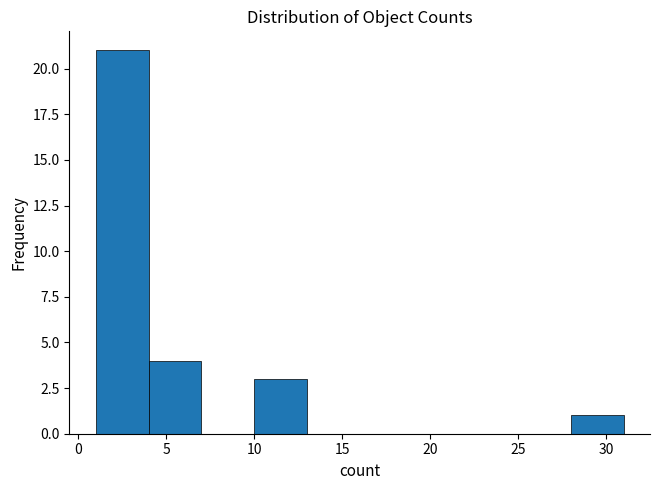

Reading left to right, list every bar in this chart as the range it spans on the x-axis followed by its height. The values are not printed on the chart, so give them approximately, as read against the axis.

1 to 4: 21
4 to 7: 4
7 to 10: 0
10 to 13: 3
13 to 16: 0
16 to 19: 0
19 to 22: 0
22 to 25: 0
25 to 28: 0
28 to 31: 1